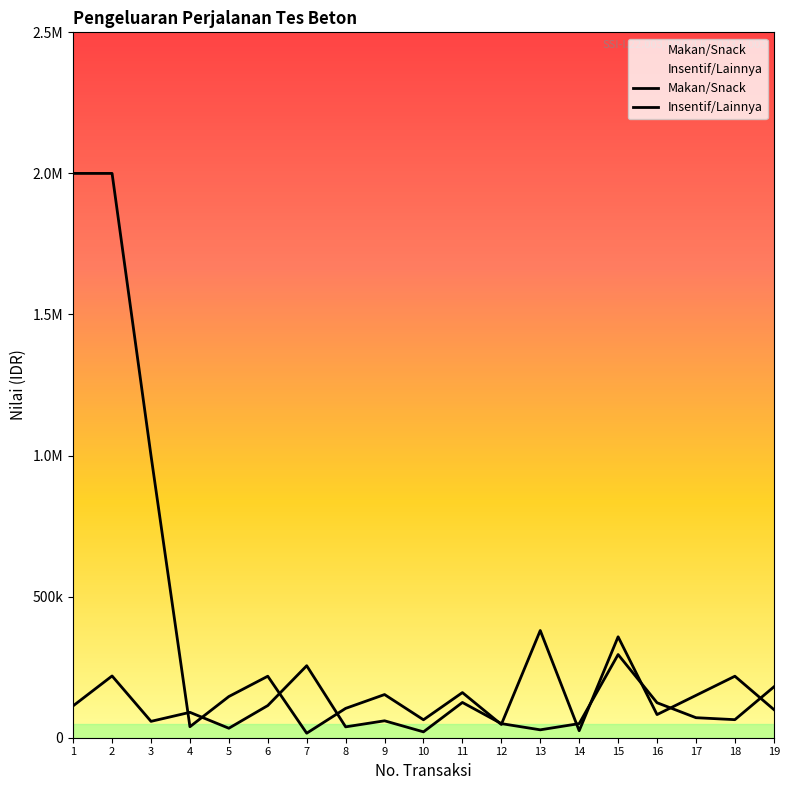

What is the value of the Insentif/Lainnya point at the 9th from the left?

153000